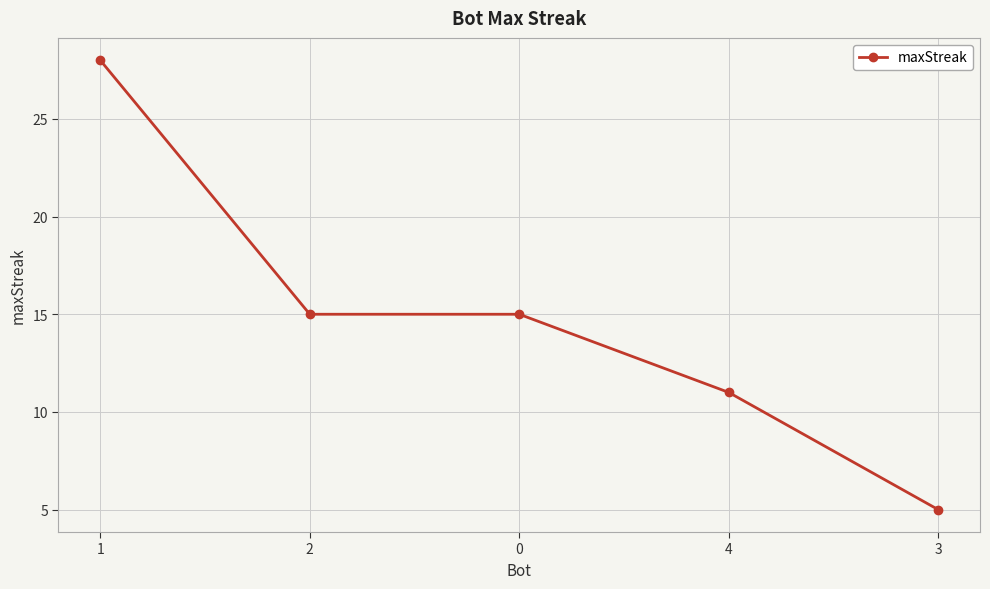

What is the minimum value shown in the chart?

5